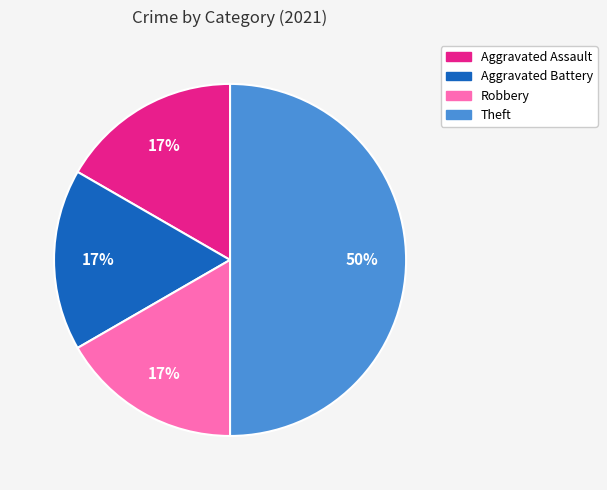

What percentage is the Robbery slice, to the nearest percent?

17%